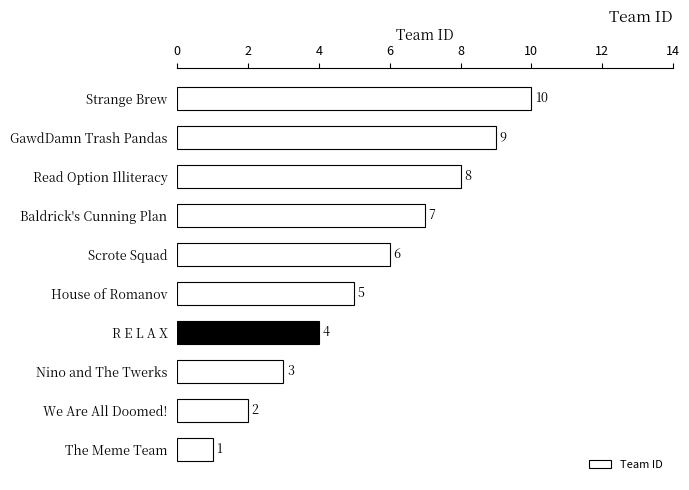

What is the smallest value displayed?

1